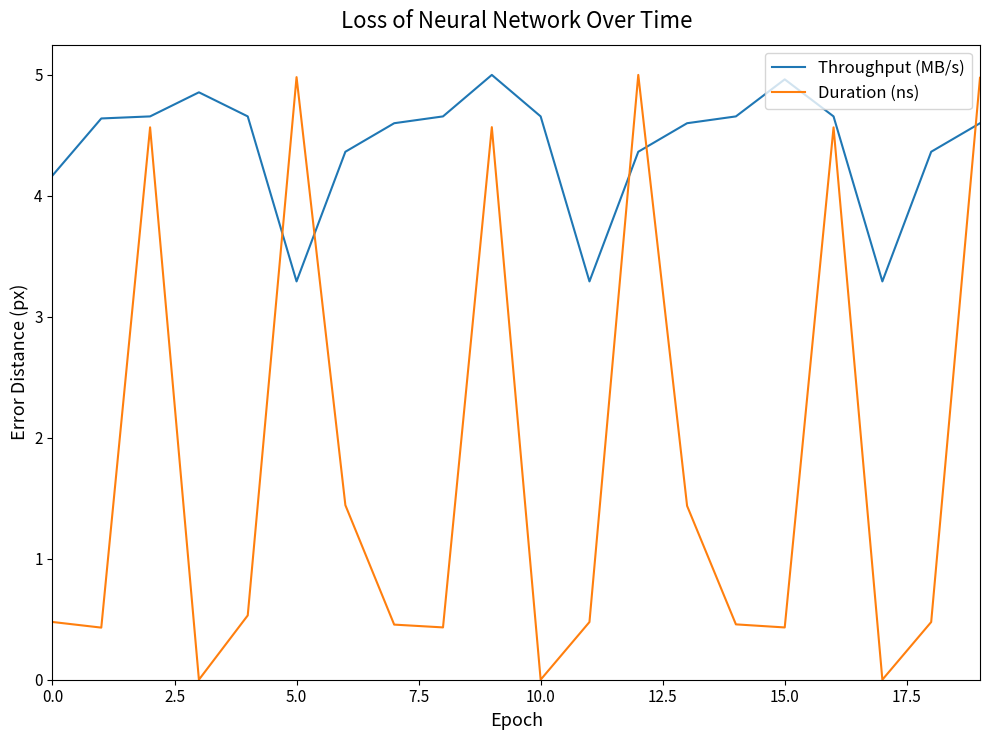

Which series ends up on top after the final intersection of Throughput (MB/s) and Duration (ns)?

Duration (ns)